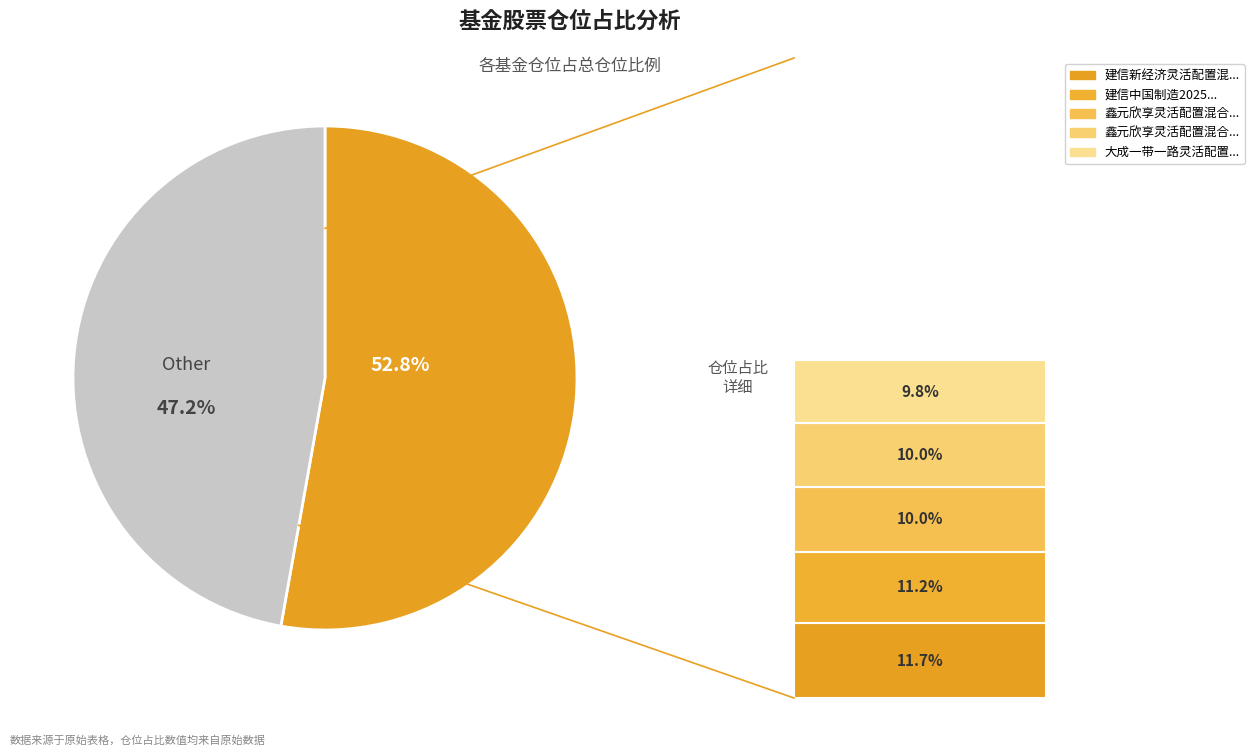

Is there any slice that represents more than half of the pie?

Yes